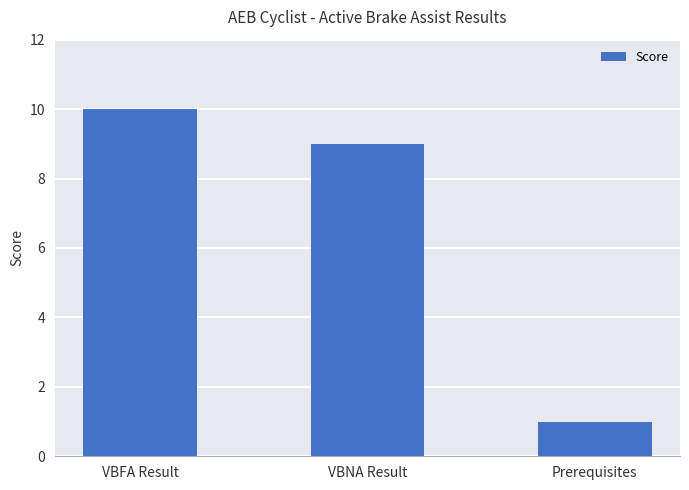

What position from the left is Prerequisites?

3